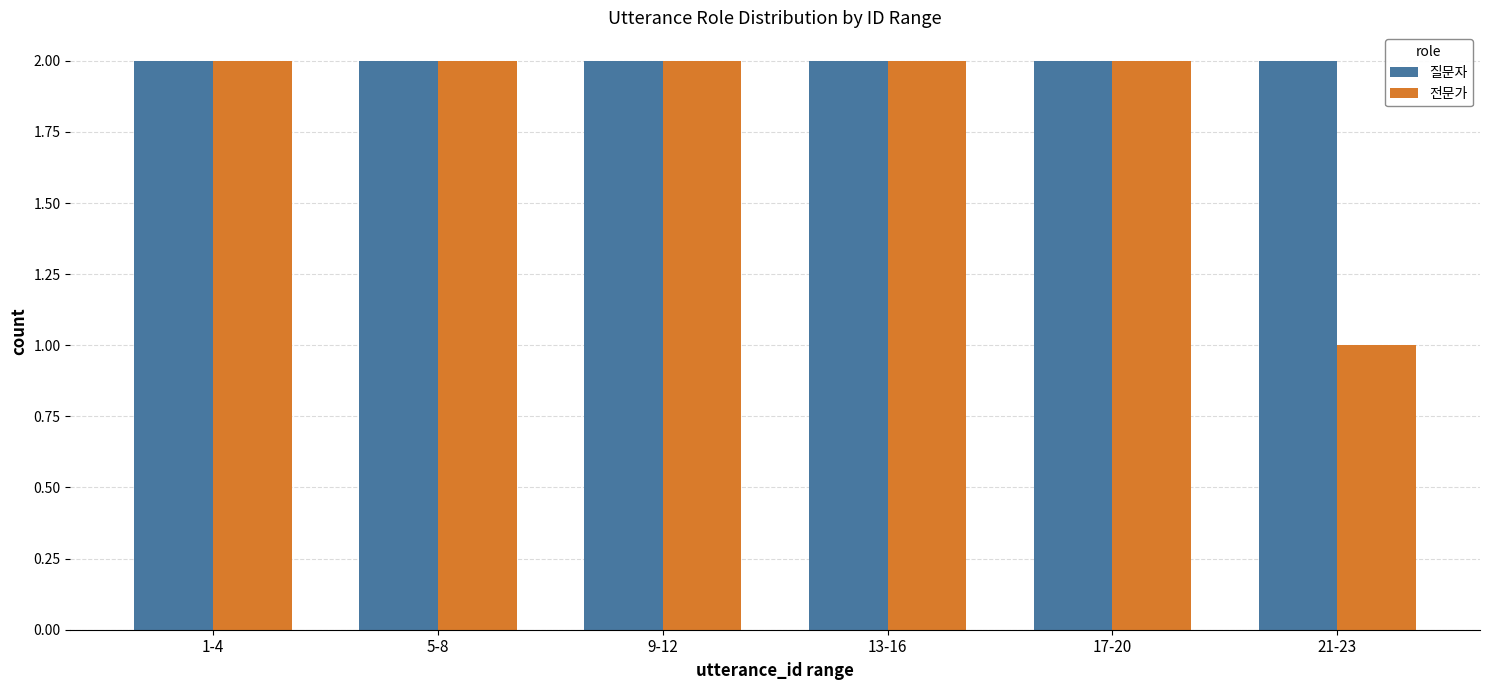

What is the average value of the 전문가 series?

2